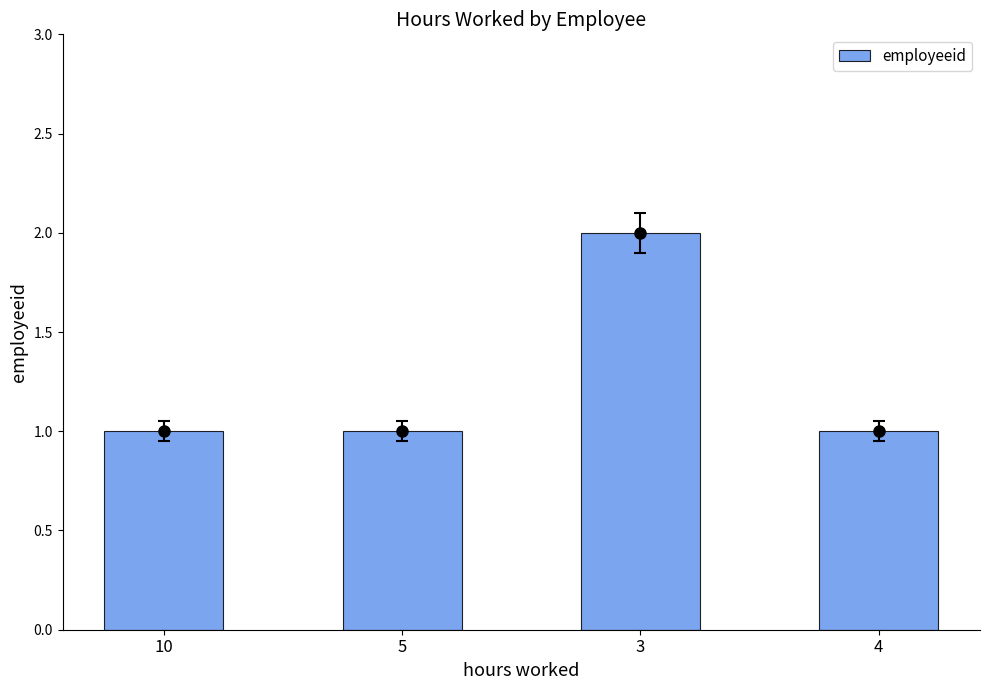

The chart shows a value of 2 at 3. True or false?

True